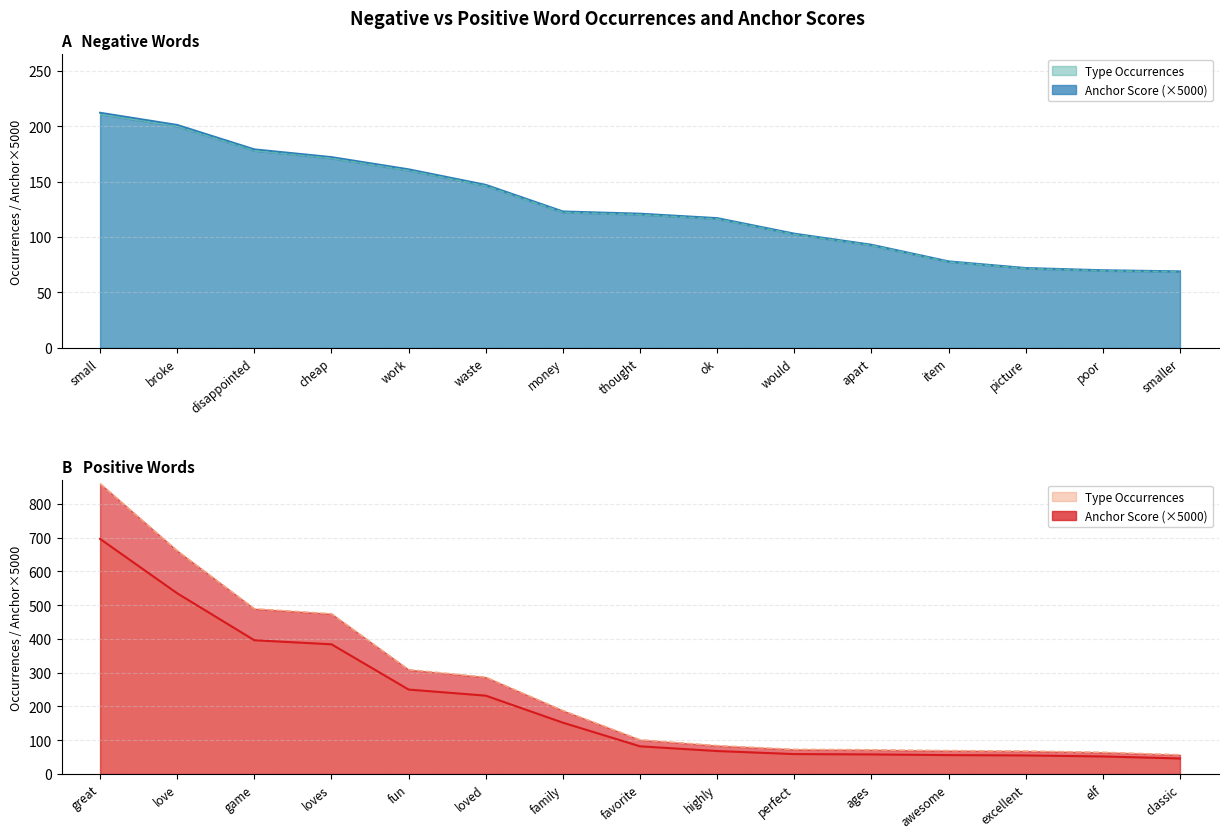

At cheap, list the series in order from smallest to largest.

negative type occurences, negative anchor score, positive type occurences, positive anchor score